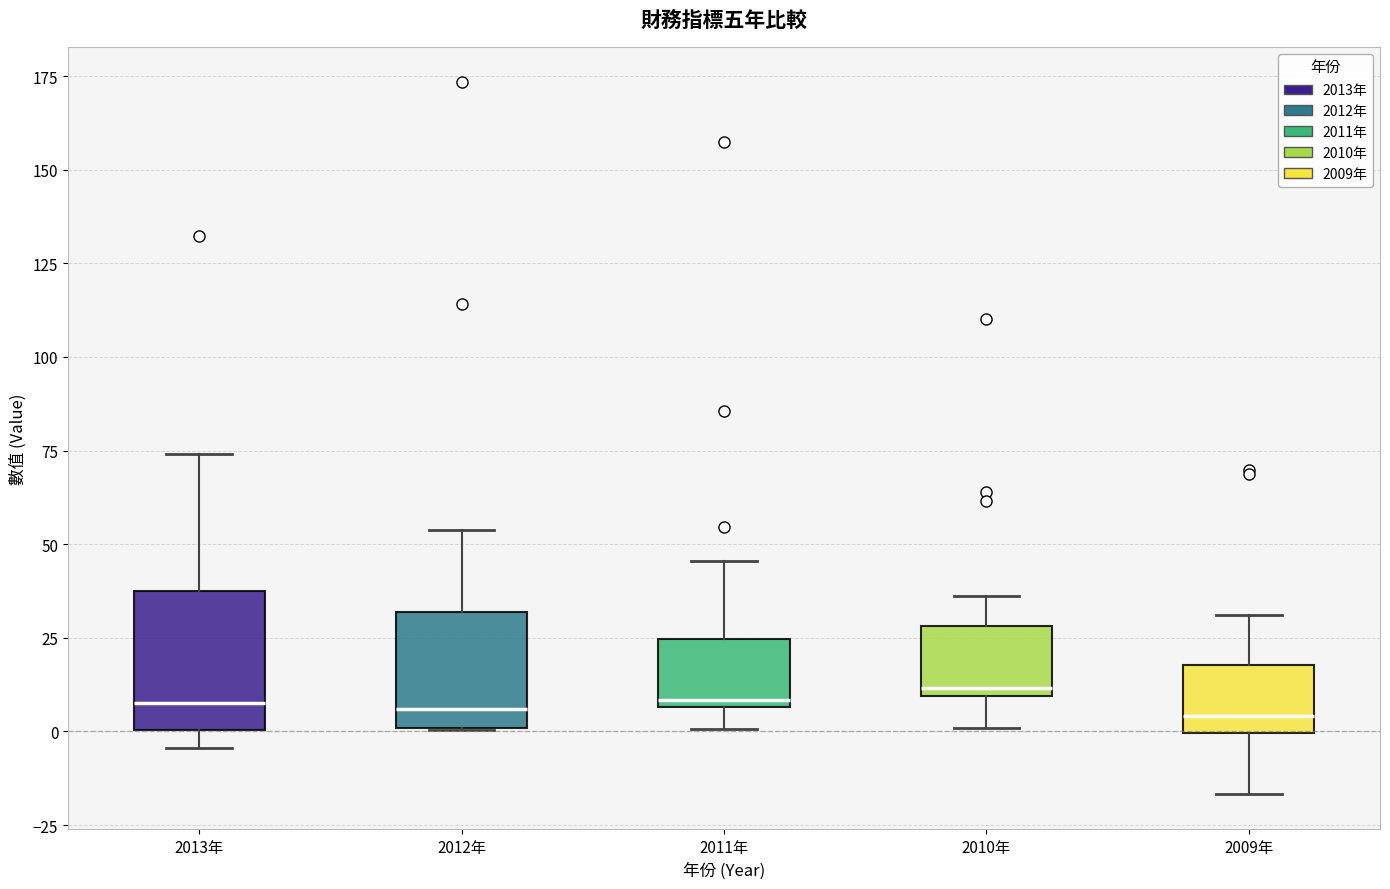

Reading left to right, read every box against the y-axis: the position of its median line, the range the box covers, and the ends of its whiskers. The values are not printed on the chart, so give them approximately, as read against the axis.

2013年: median 10, box 0 to 35, whiskers -5 to 75
2012年: median 5, box 0 to 30, whiskers 0 to 55
2011年: median 10, box 5 to 25, whiskers 0 to 45
2010年: median 10 (just above the box's lower edge), box 10 to 30, whiskers 0 to 35
2009年: median 5, box 0 to 20, whiskers -15 to 30